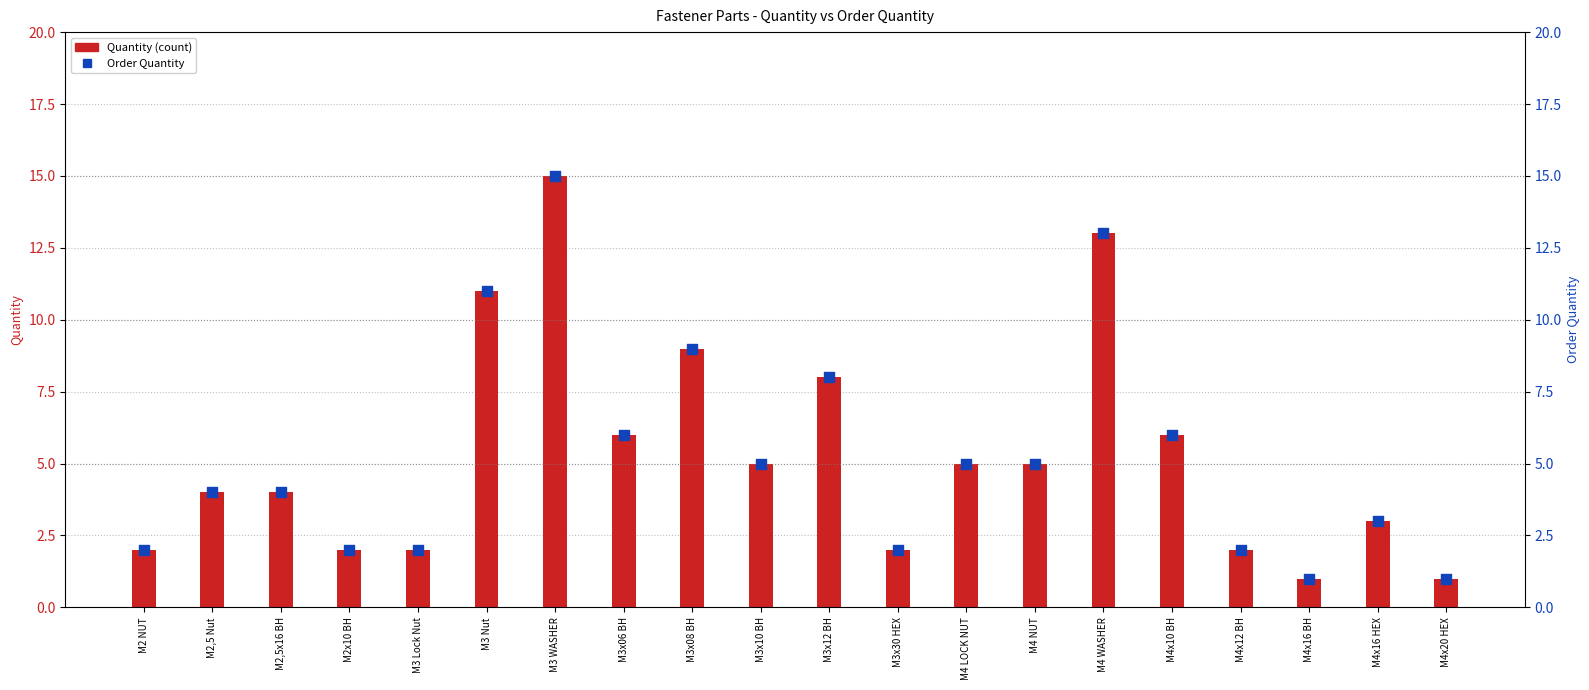

At which category is the sum across all series the highest?

M3 WASHER